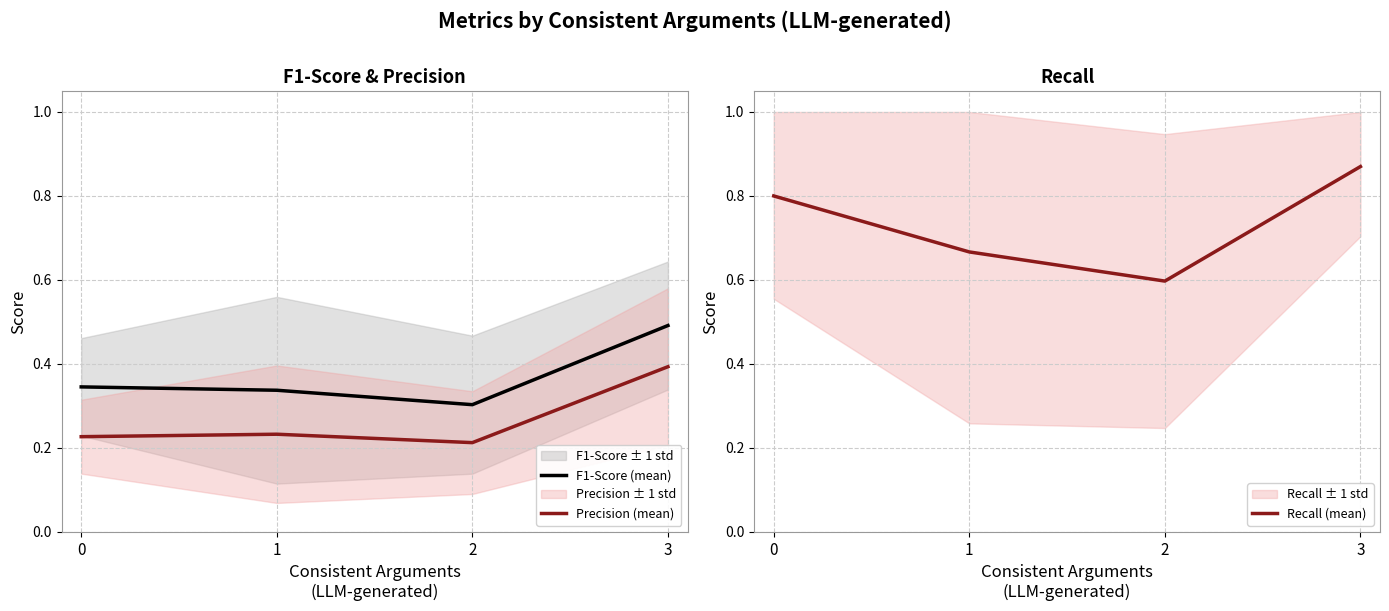

True or false: F1-Score (mean) and Recall (mean) cross at least once.

False